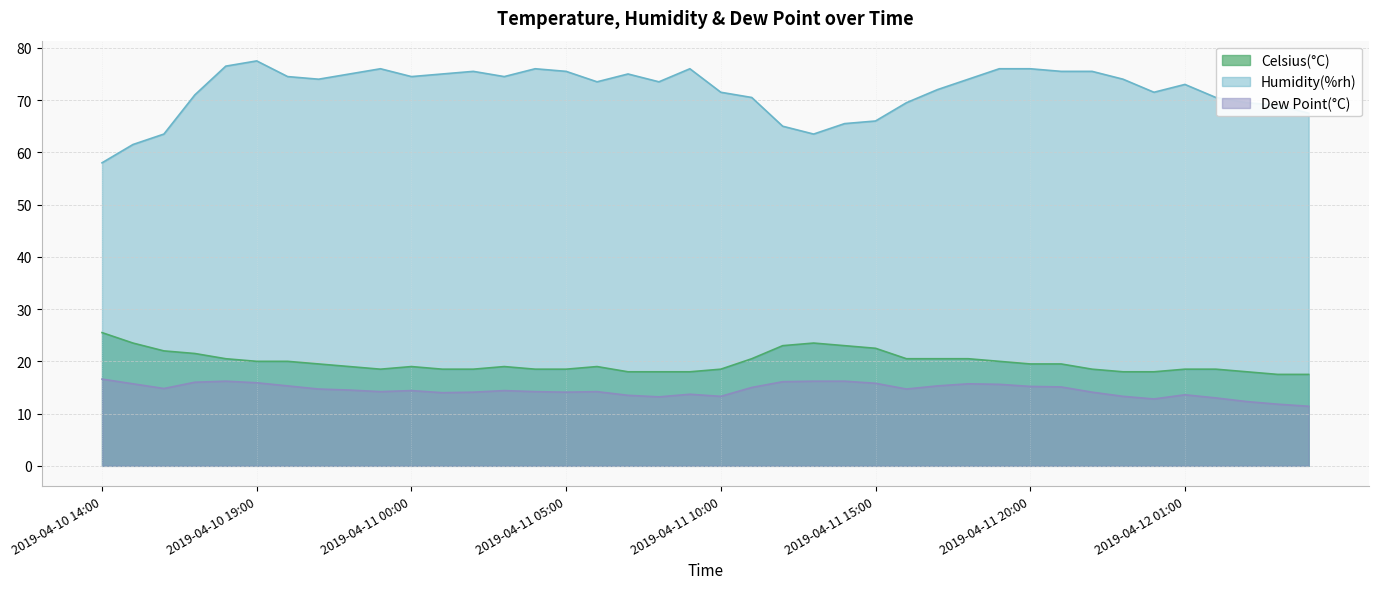

Which series has the largest total across all categories?

Humidity(%rh)